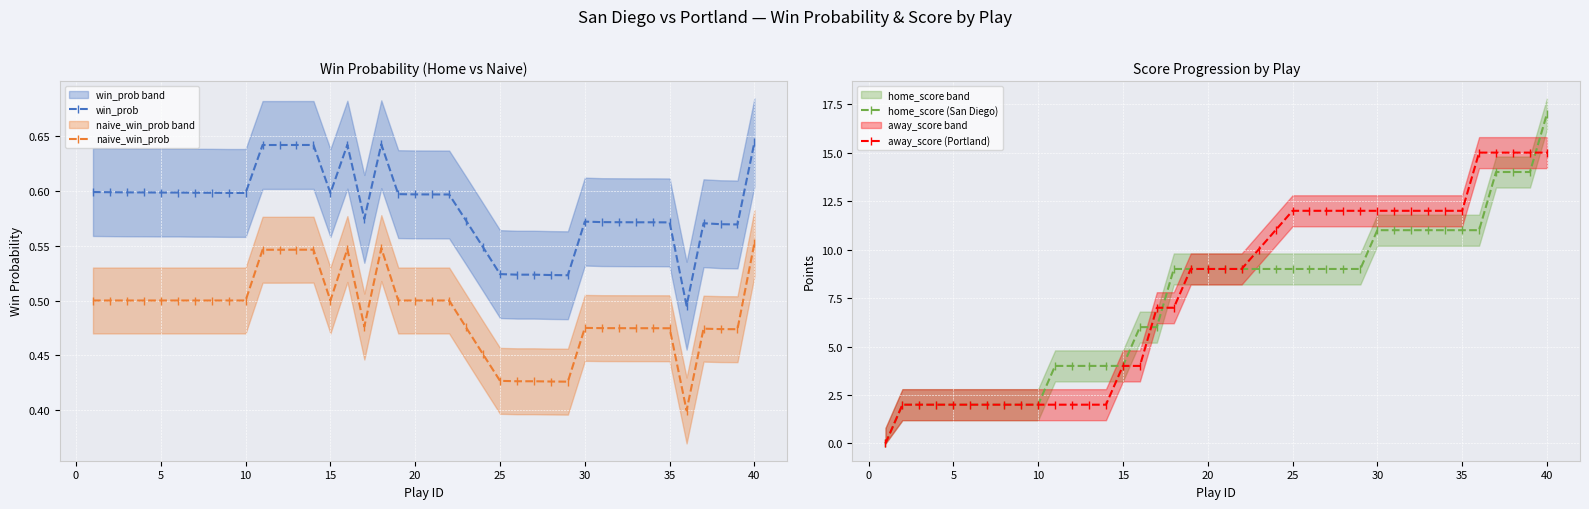

Does the chart display data point markers on the line(s)?

Yes